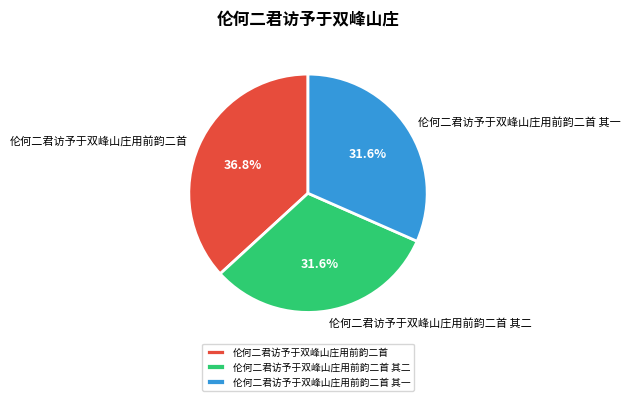

Do 伦何二君访予于双峰山庄用前韵二首 其一 and 伦何二君访予于双峰山庄用前韵二首 其二 together represent more than half of the pie?

Yes